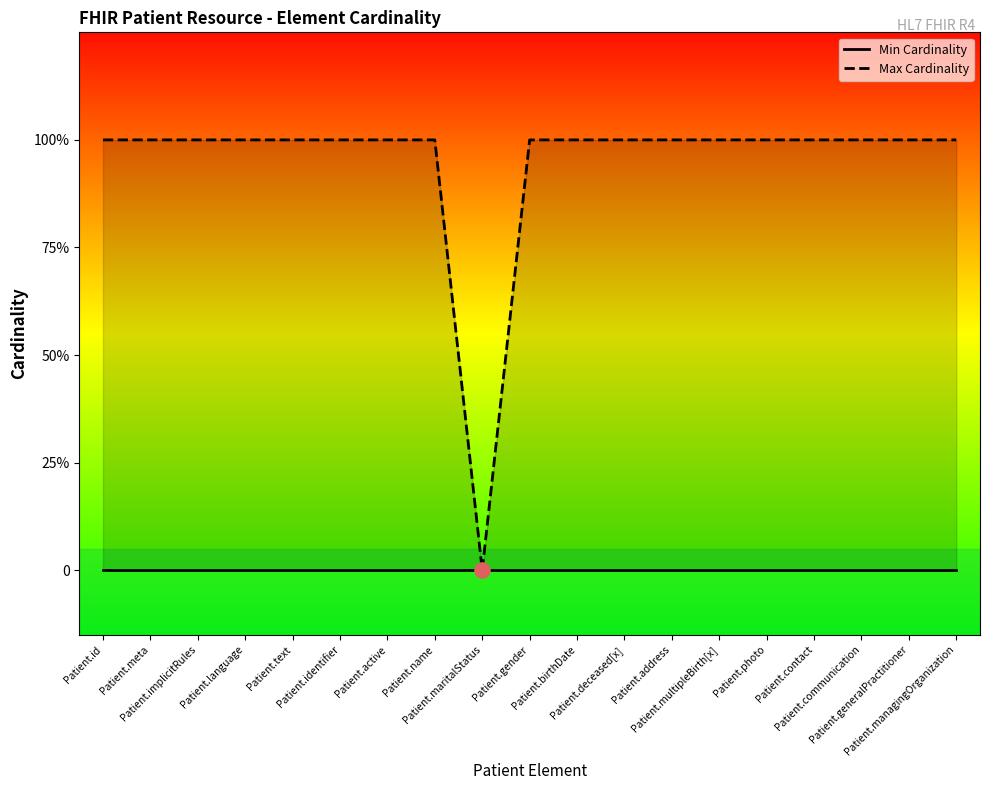

What are all the series names shown in the legend?

Min Cardinality, Max Cardinality